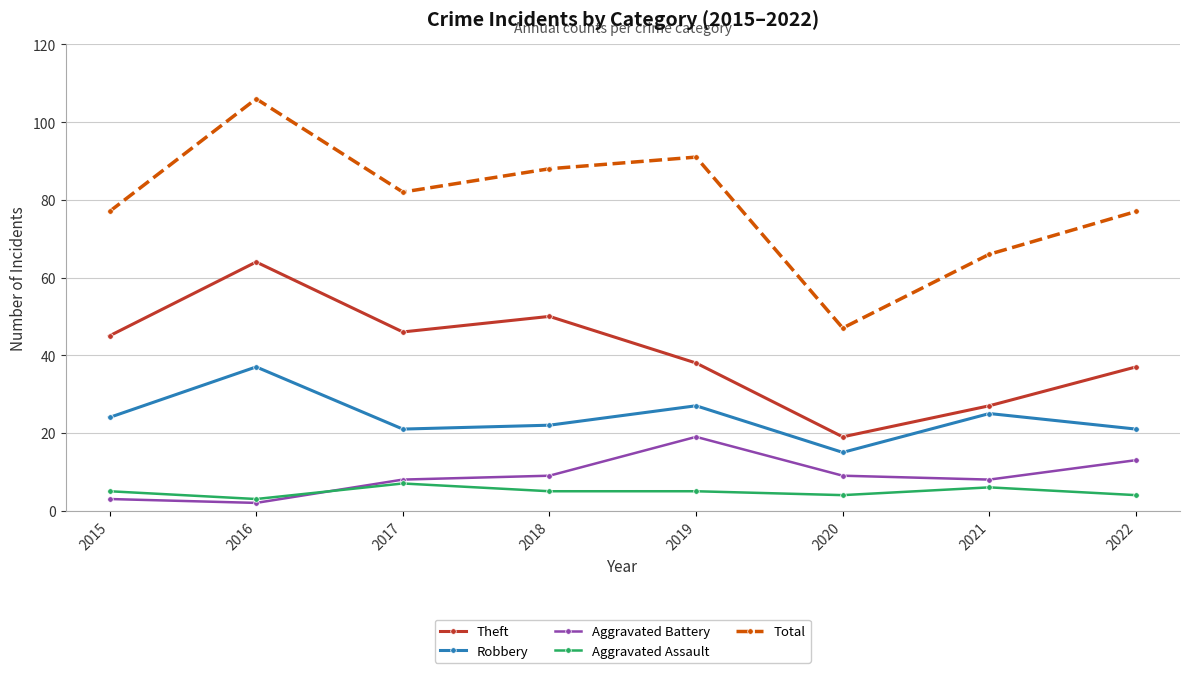

Read the Aggravated Assault value at 2021.

6